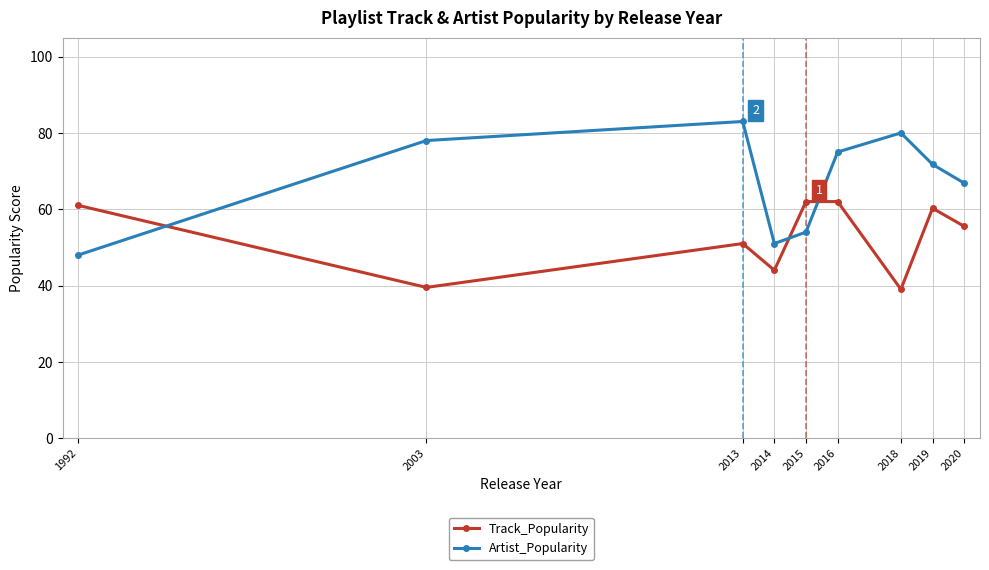

What is the greatest value displayed?

83.0